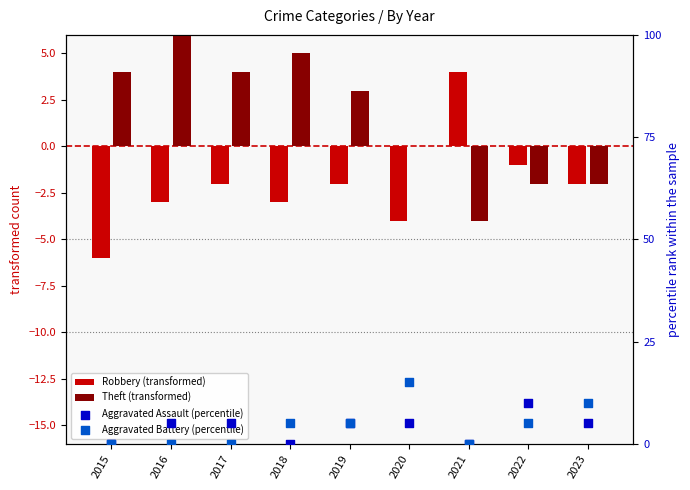

What are all the series names shown in the legend?

Robbery (transformed), Theft (transformed), Aggravated Assault (percentile), Aggravated Battery (percentile)